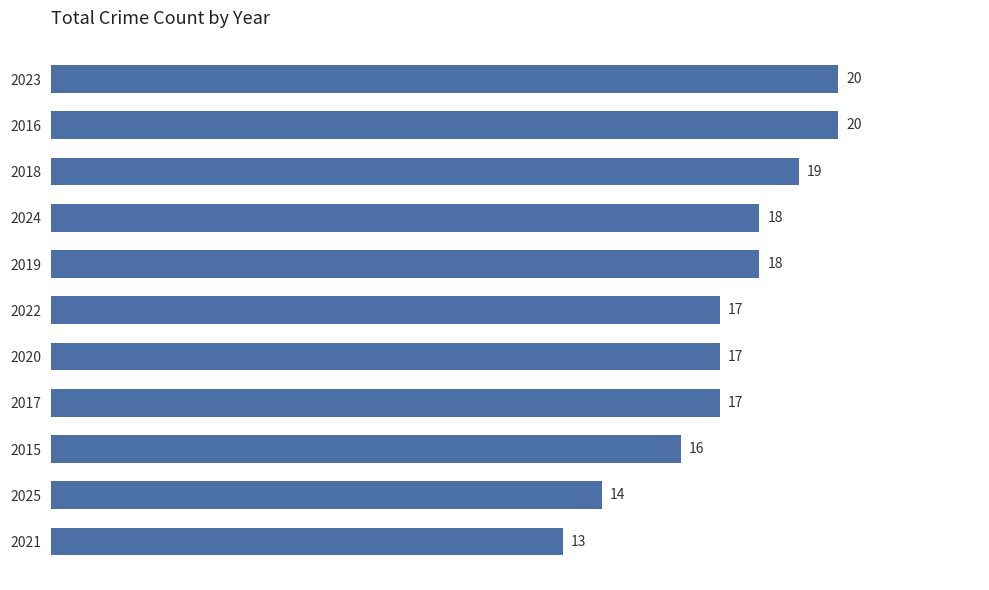

What is the sum of the values at 2018 and 2021?

32